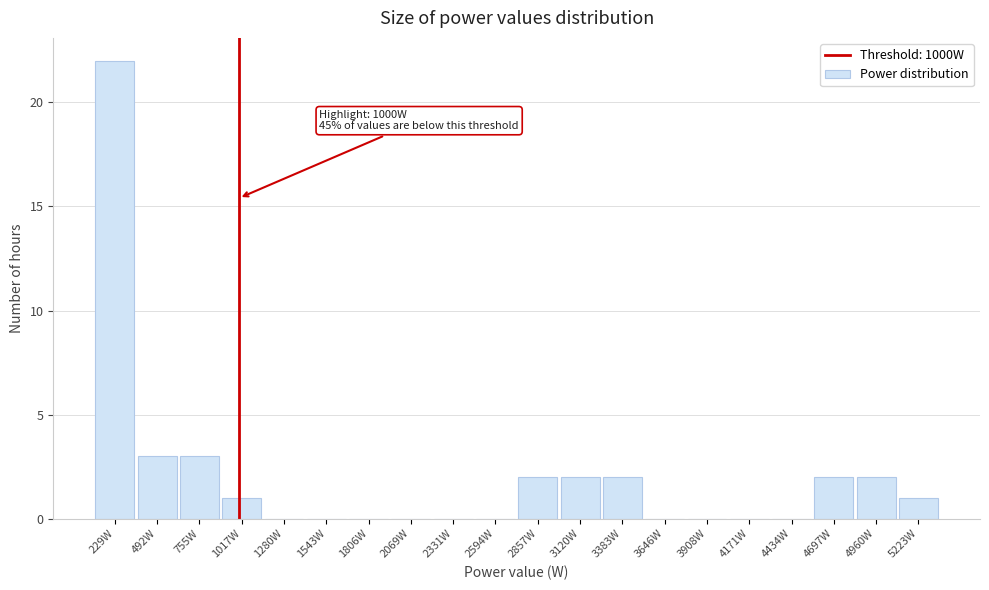

Over which range of the x-axis is the bar tallest?

100 to 350